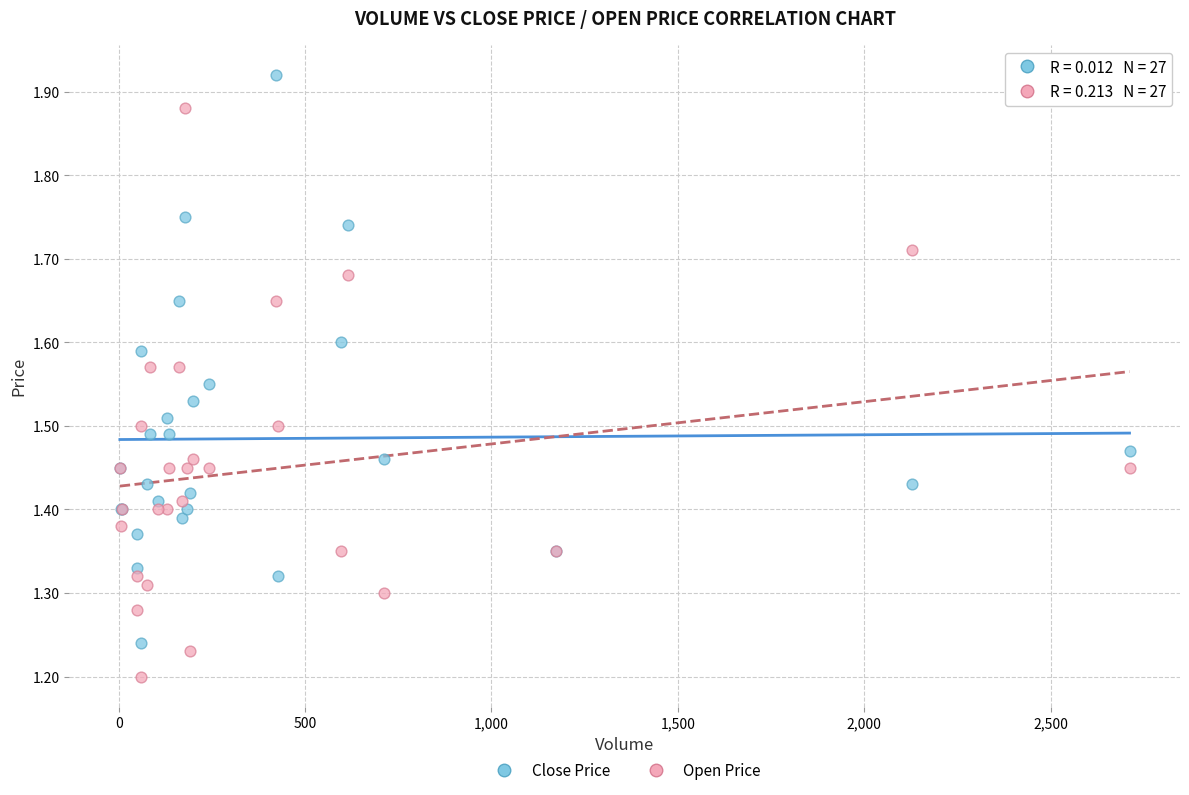

Which series contains the highest Y value?

Close Price